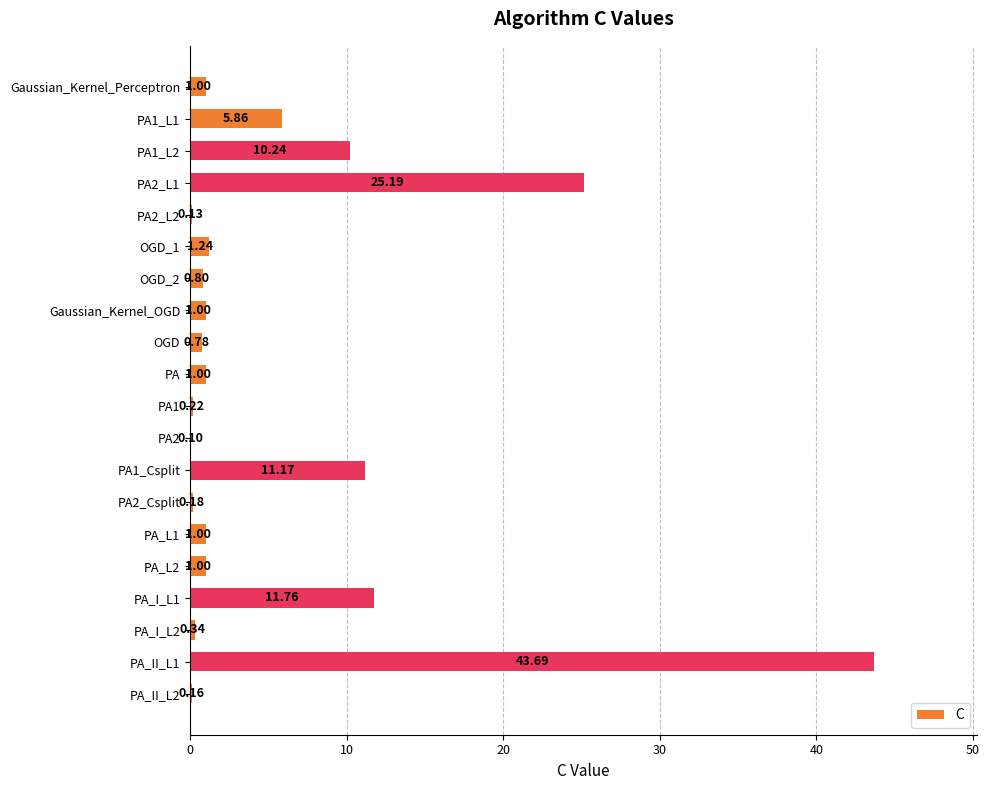

Are the bars horizontal?

Yes